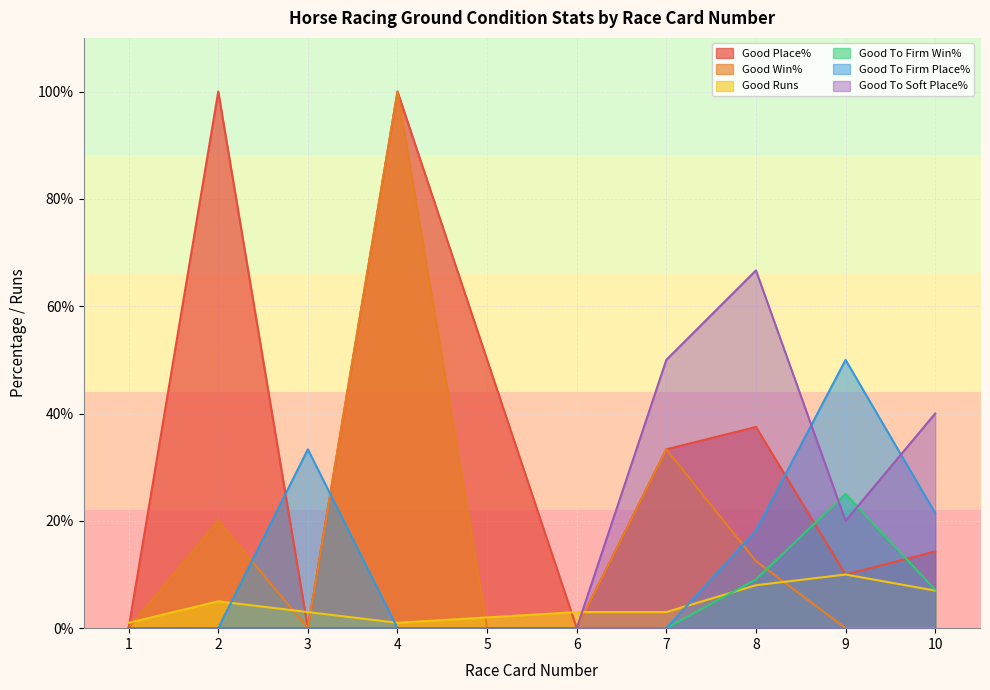

Where is the first local maximum for Good To Firm Place%?

3